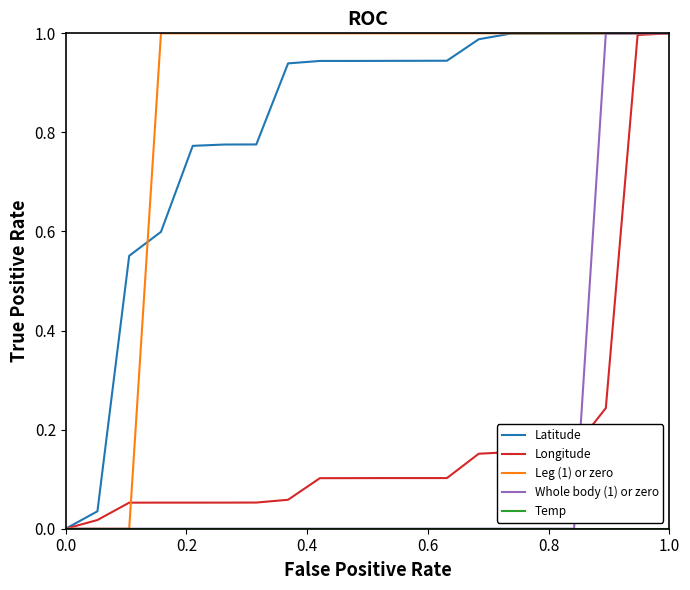

Which series has the largest total across all categories?

Leg (1) or zero